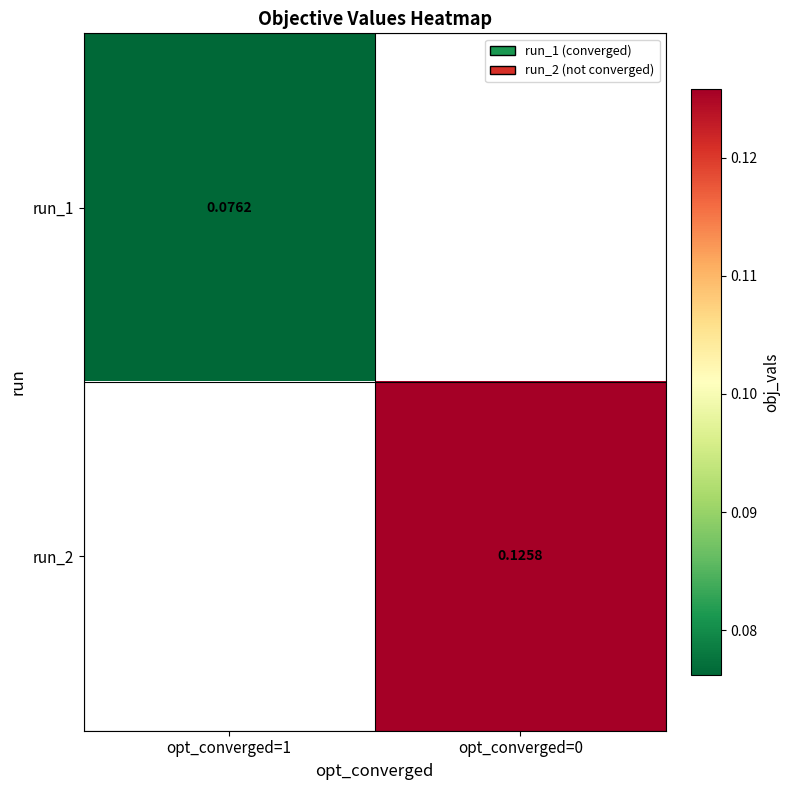

Rank the categories by run_2 value from highest to lowest.

opt_converged=1, opt_converged=0